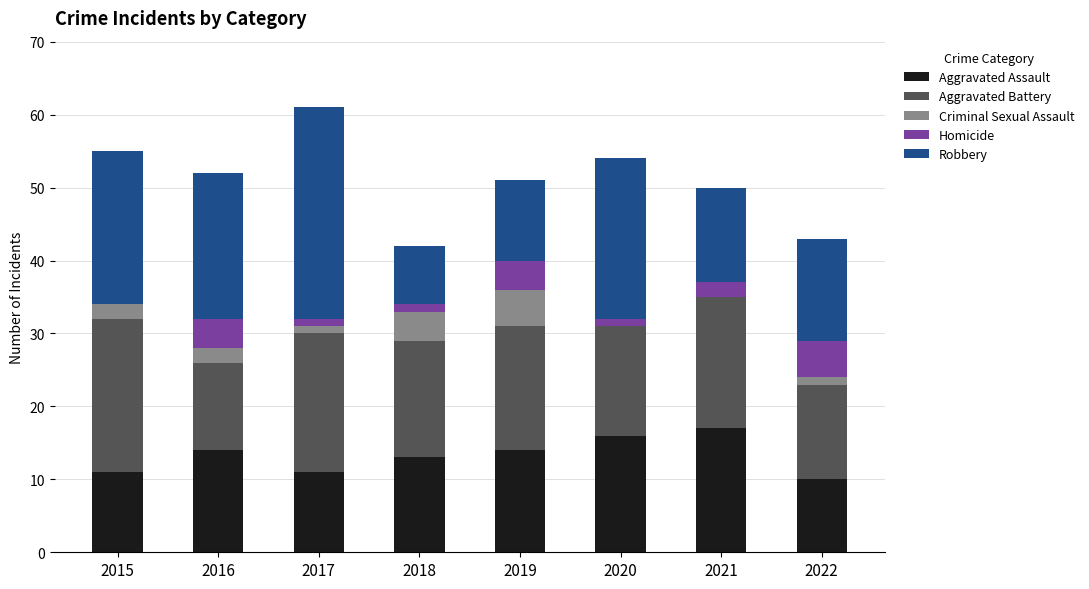

What is the sum of all Aggravated Assault values?

106